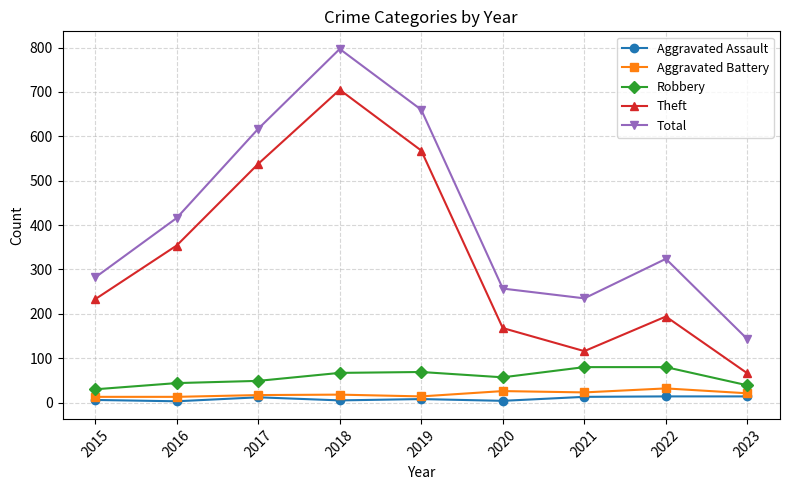

At which category is the sum across all series the highest?

2018